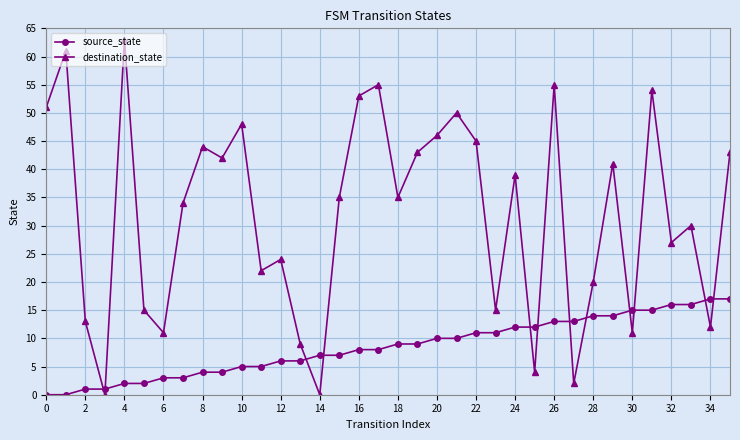

What is the difference between the maximum and minimum values in the destination_state series?

63